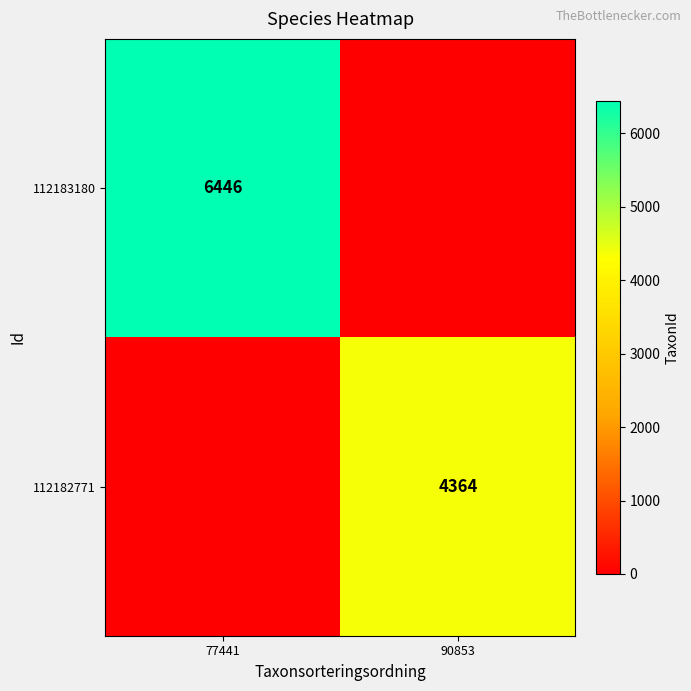

The 112183180 series shows 11176 at 77441. True or false?

False